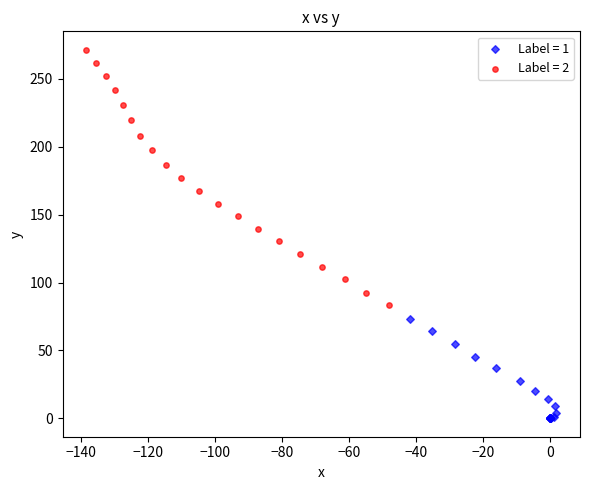

Which series contains the lowest Y value?

Label = 1